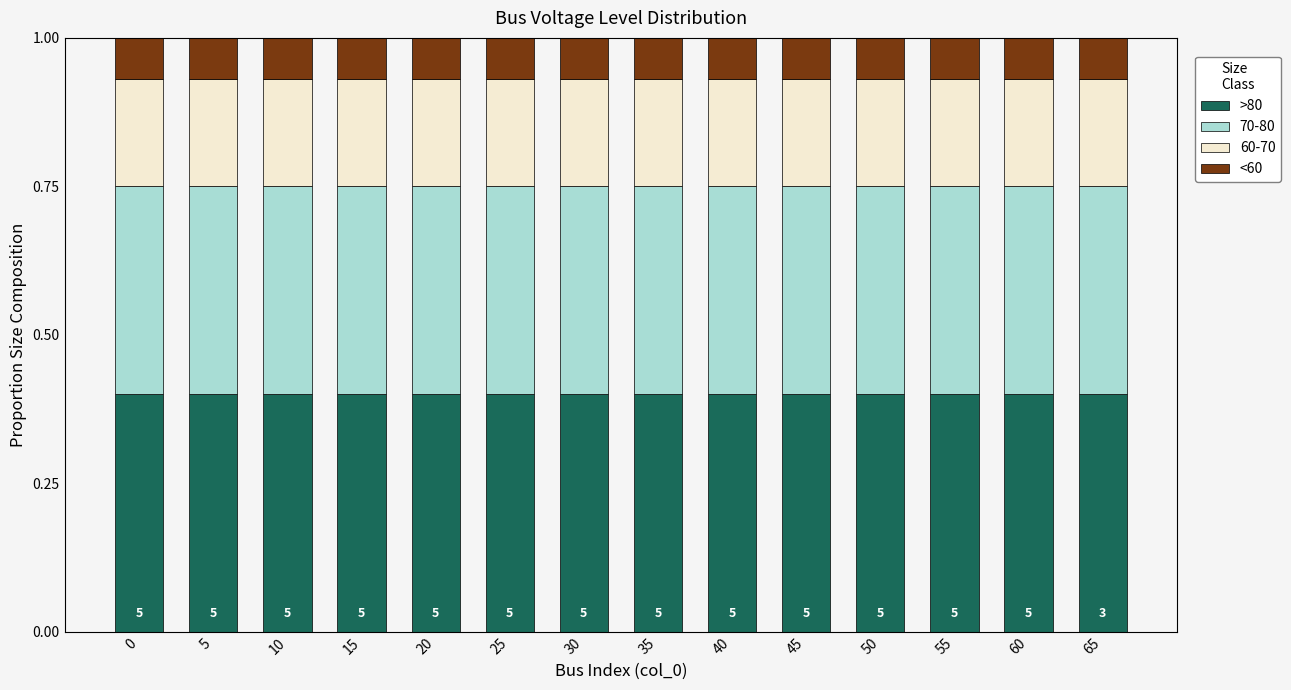

What is the sum of all >80 values?

5.6